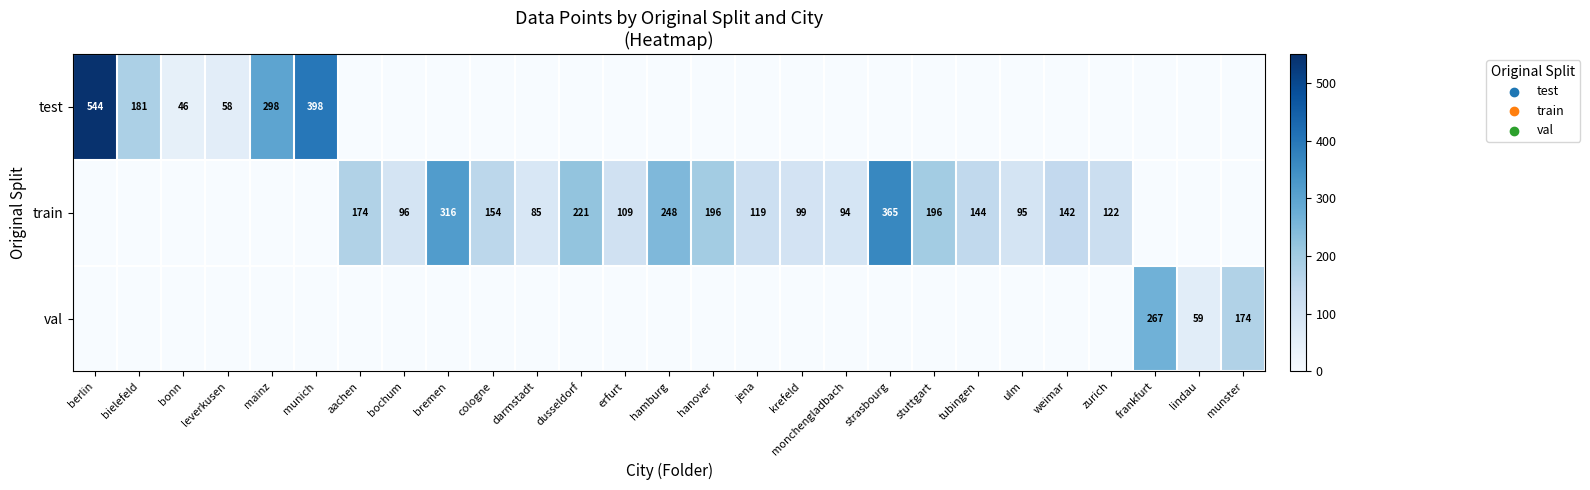

True or false: train has a value of 238 at aachen.

False